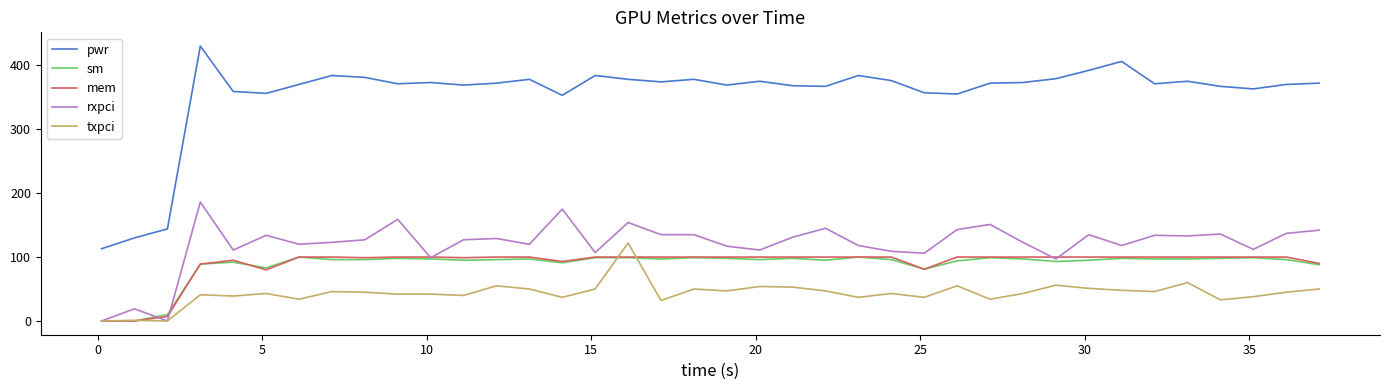

Which series has the widest spread of values?

pwr